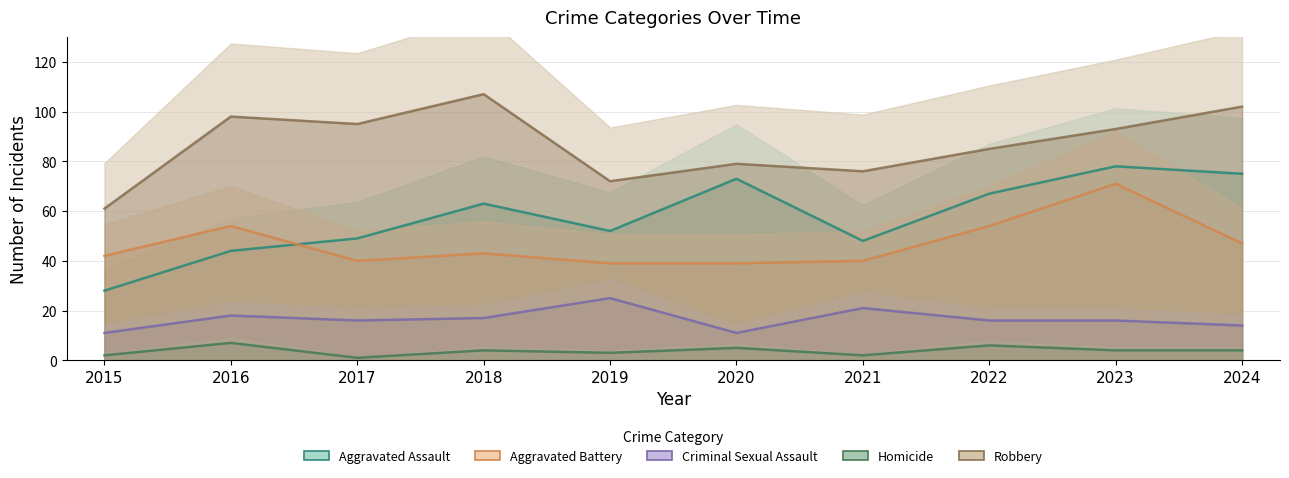

What is the minimum value for Homicide?

1